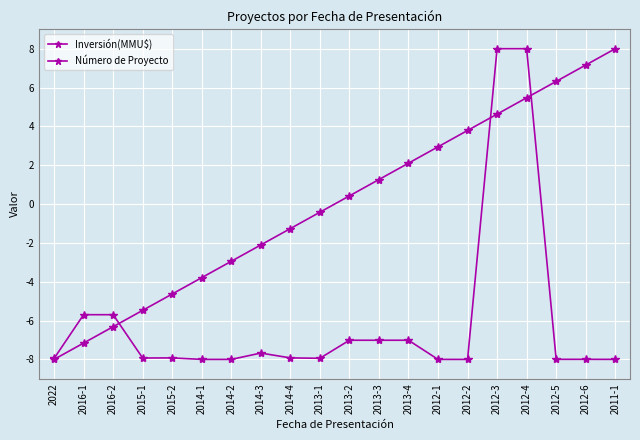

How many values in the Número de Proyecto series are below 0?

10